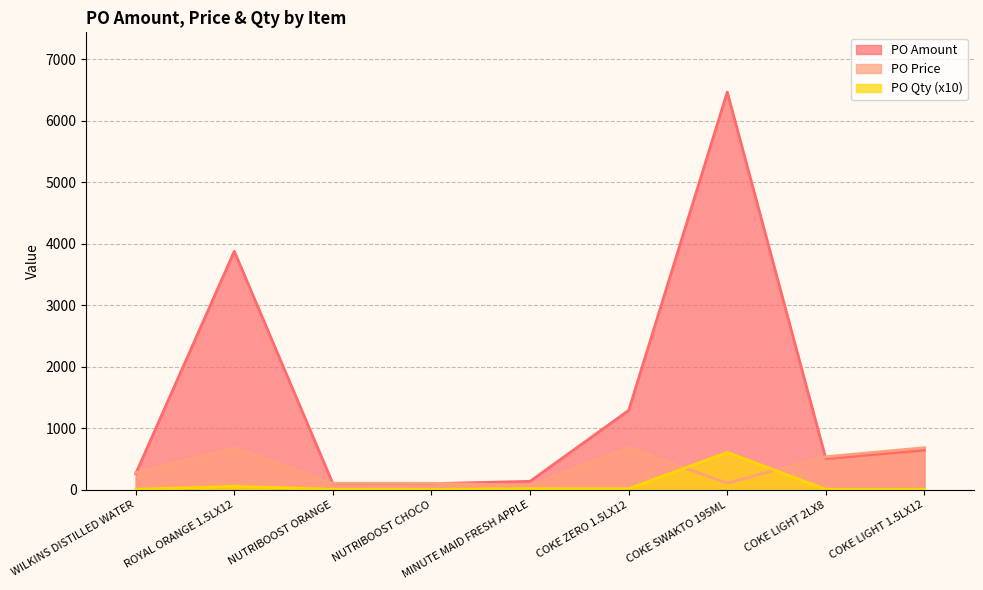

How many times do PO Amount and PO Price cross each other?

4